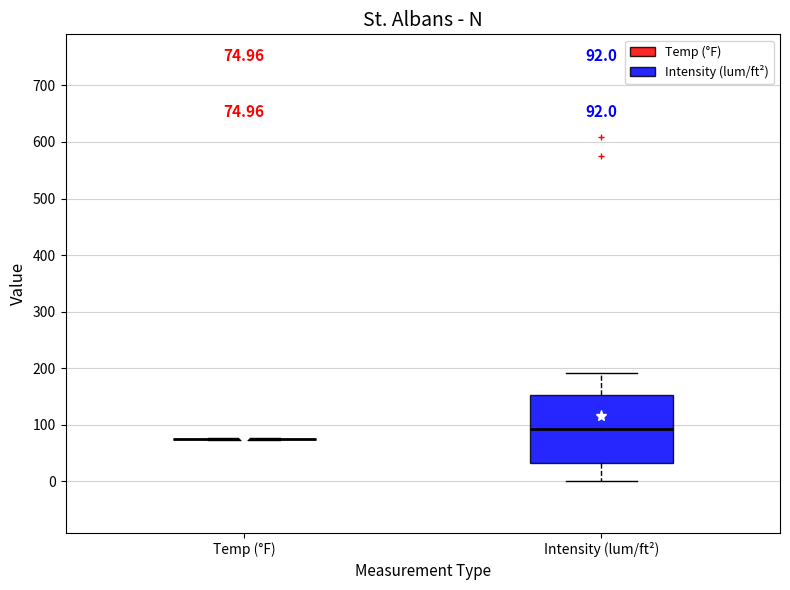

Which box is the tallest, from its lower edge to its upper edge?

Intensity (lum/ft²)